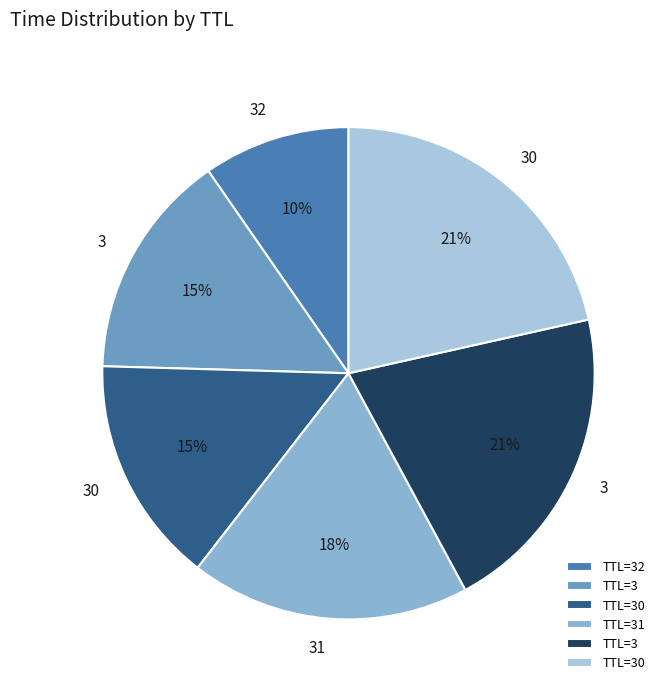

Is there a majority slice in this chart?

No